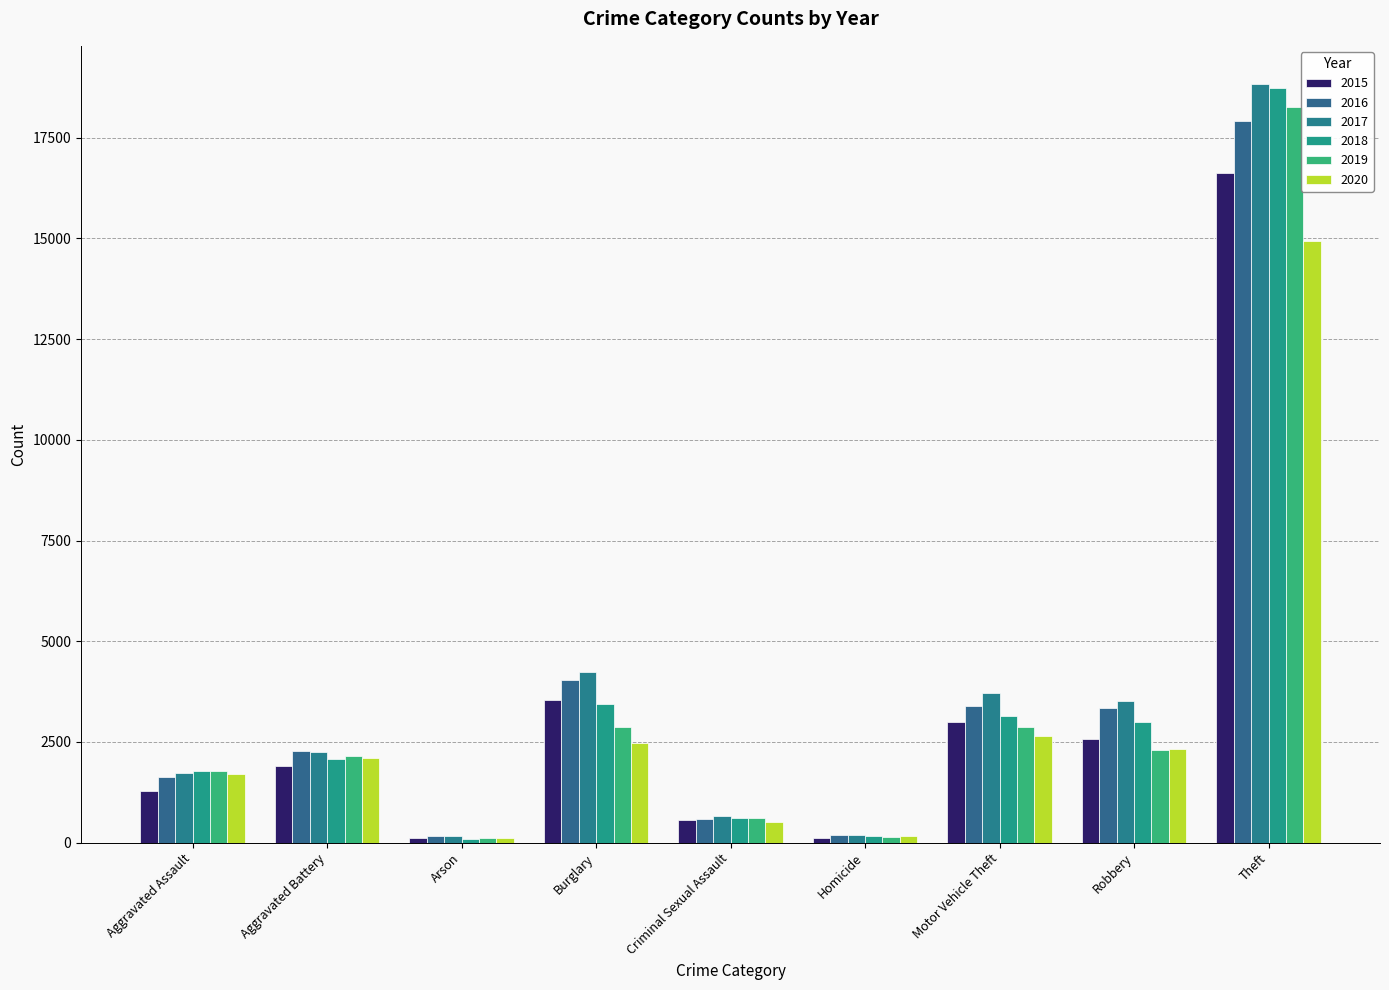

What is the difference between the maximum and second lowest values in the 2016 series?

17725